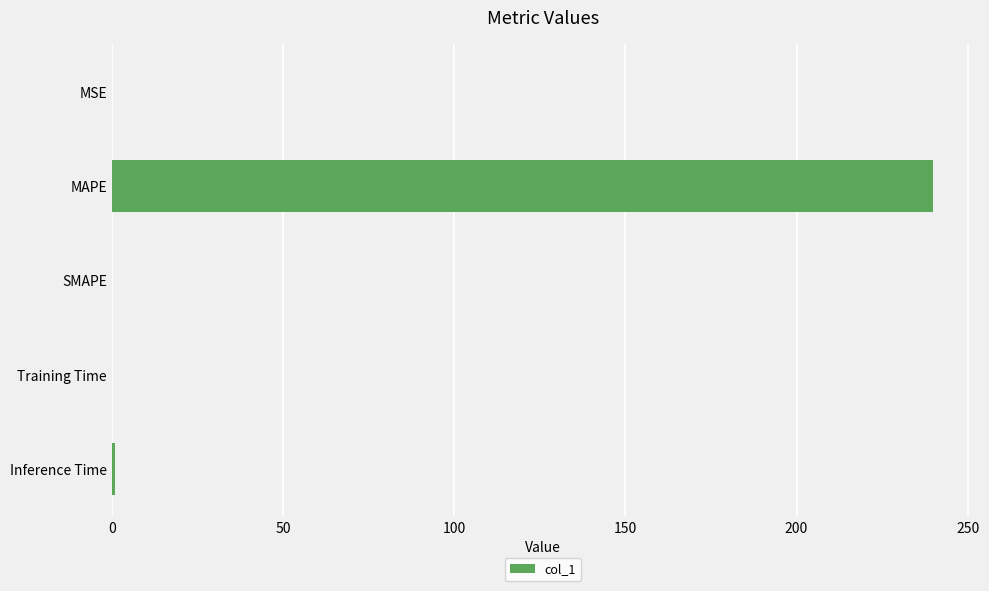

Between SMAPE and MAPE, which is larger?

MAPE